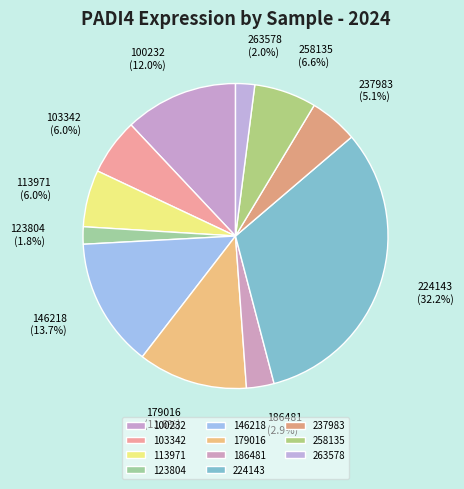

Which category has the biggest portion of the pie?

224143